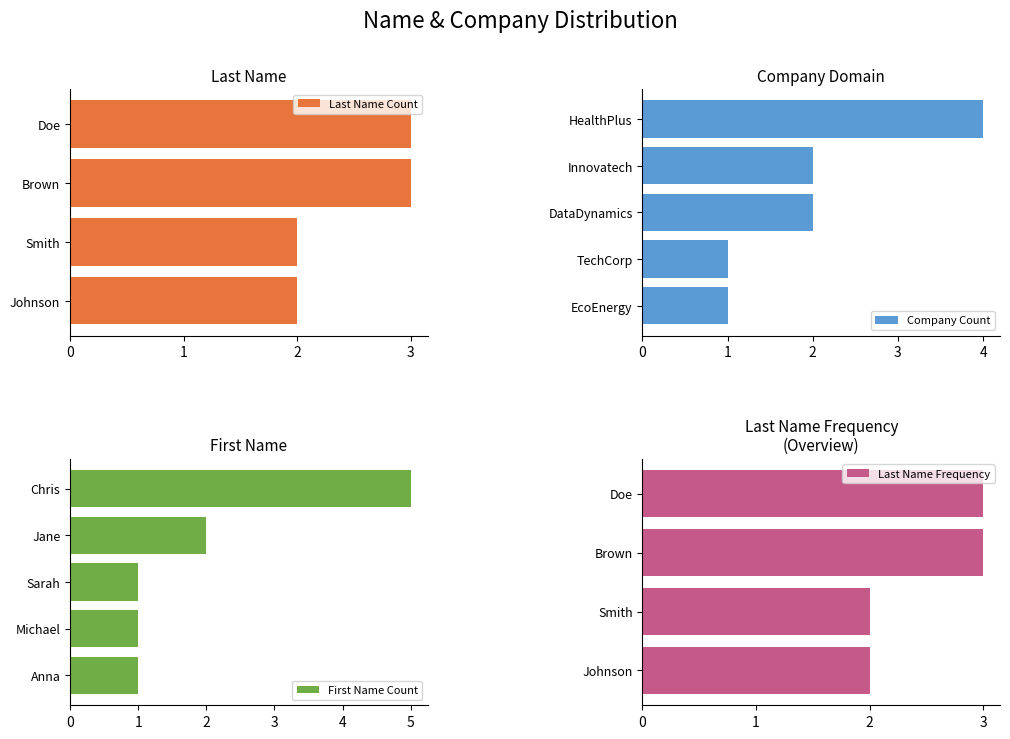

Reading left to right, what are all the values shown in this chart?

2	2	3	3